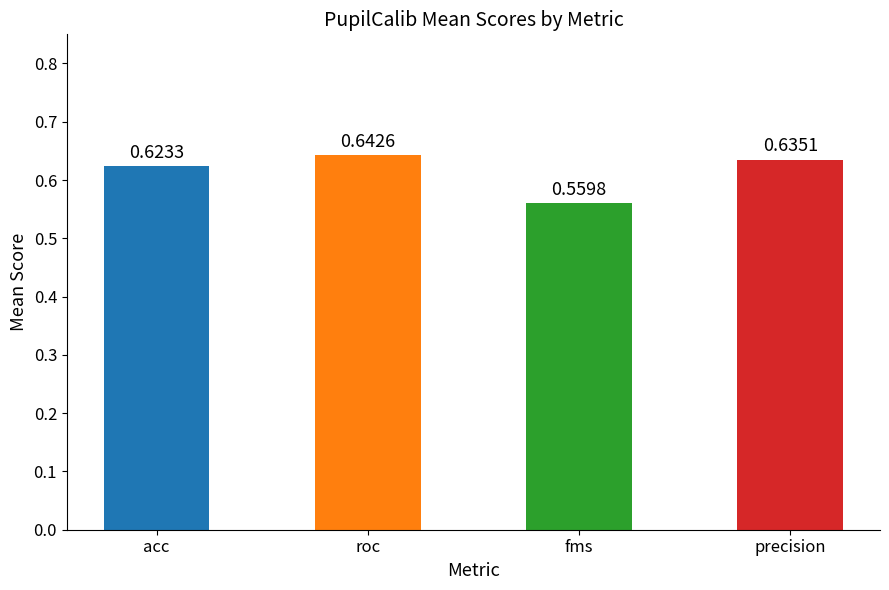

Which category has the lowest value across all series?

fms